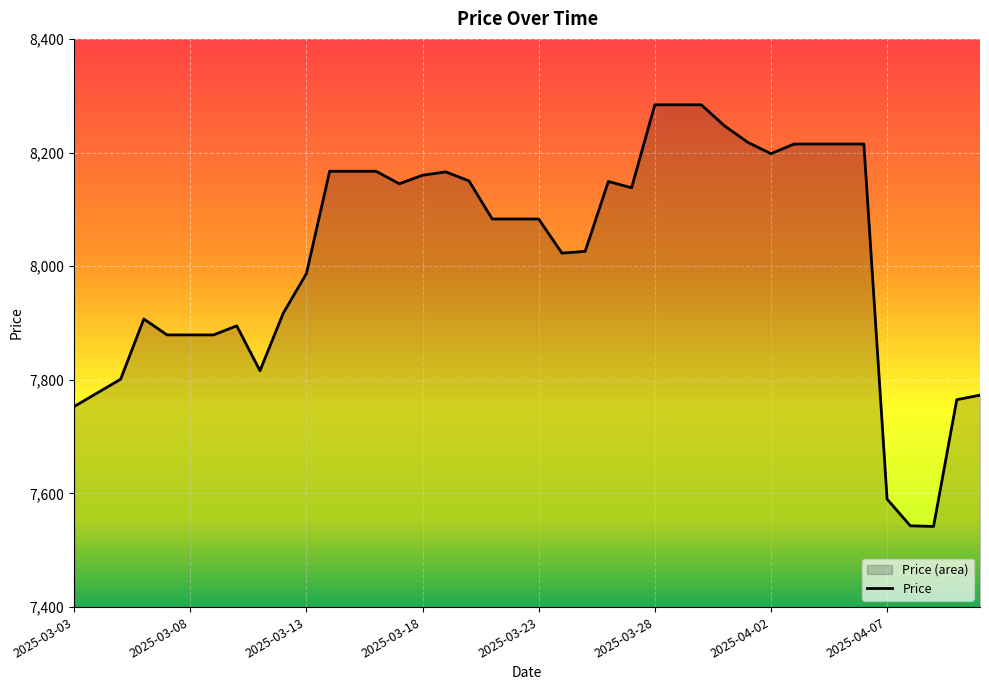

What is the sum of all values?

320785